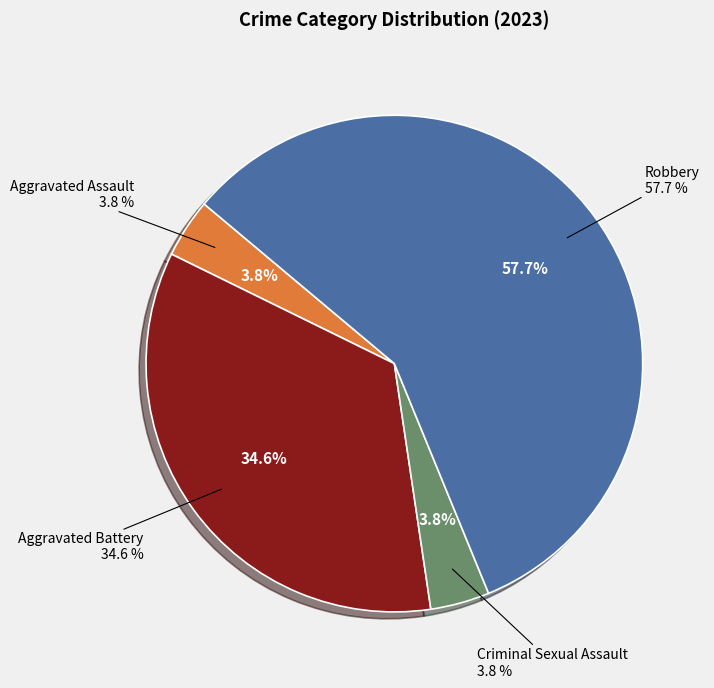

Rank the categories by value from highest to lowest.

Robbery, Aggravated Battery, Aggravated Assault, Criminal Sexual Assault